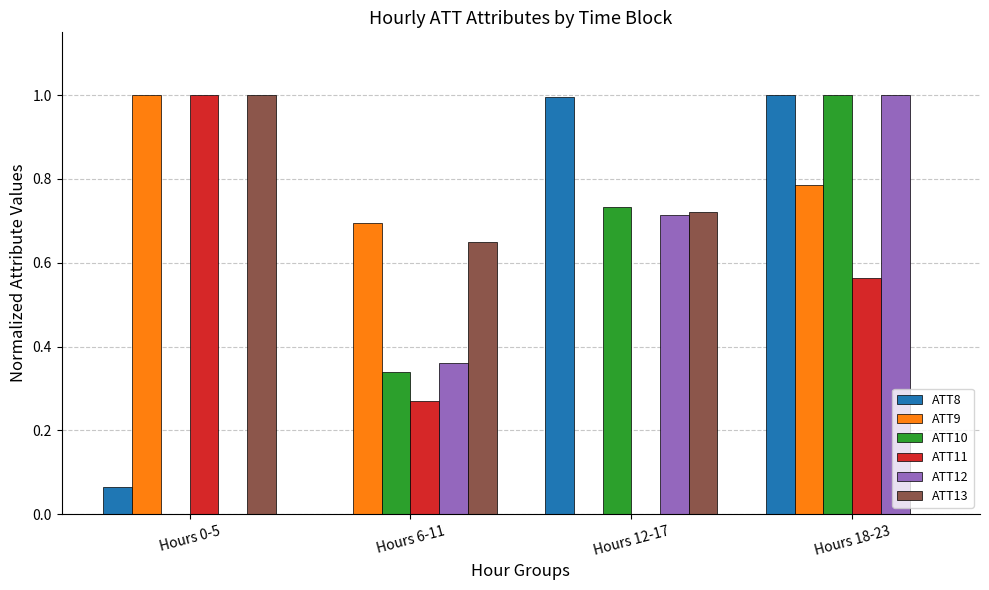

What is the sum of the ATT11 values at Hours 6-11 and Hours 0-5?

1.3